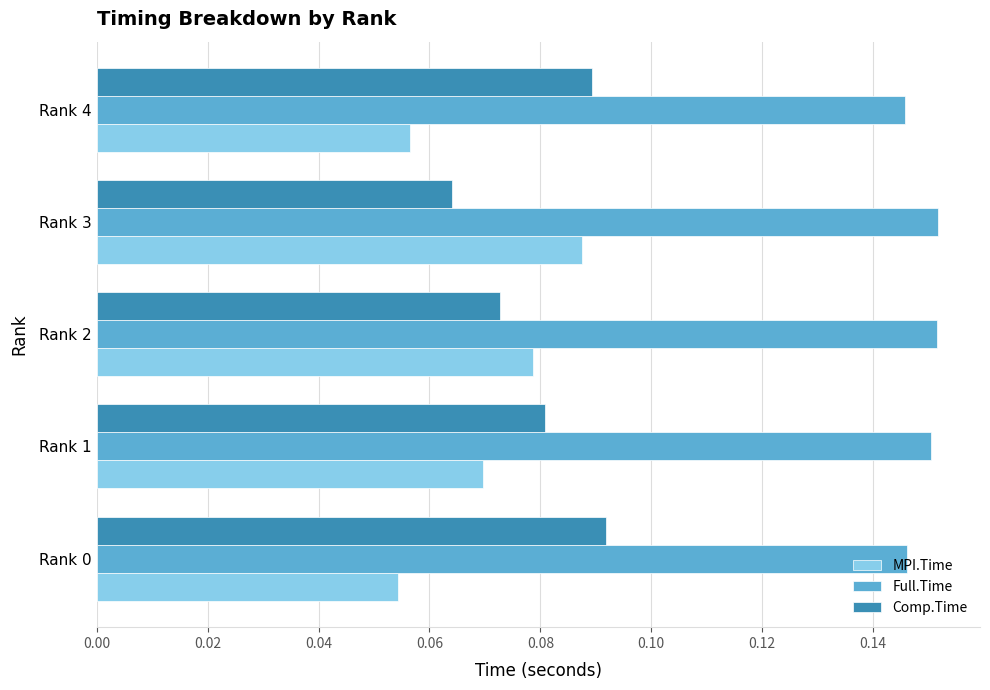

The value of Full.Time at Rank 3 is 0.0. True or false?

False